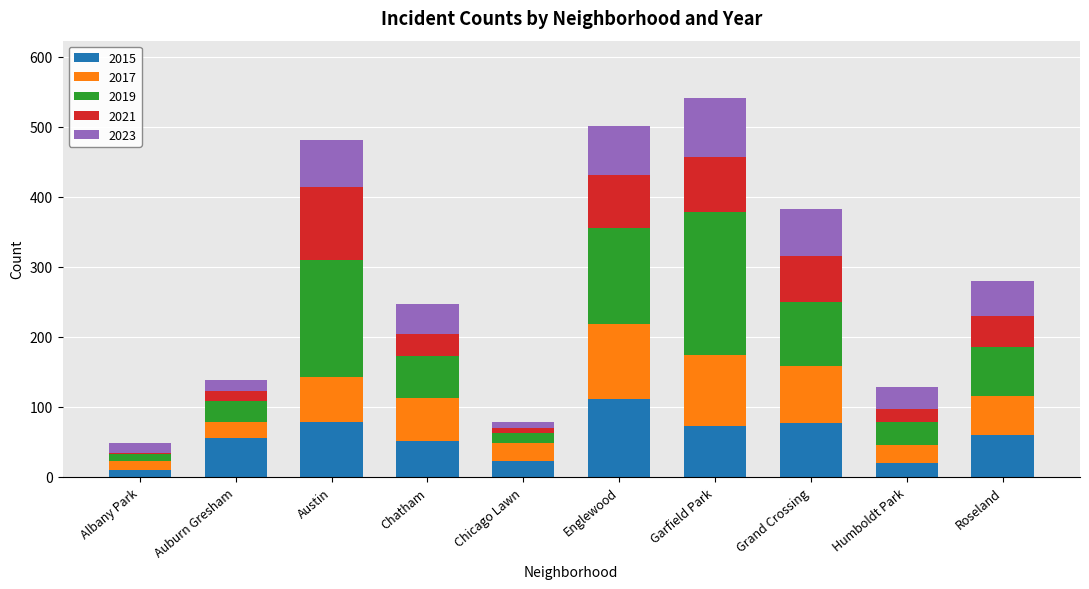

What is the total value across all series at Garfield Park?

542